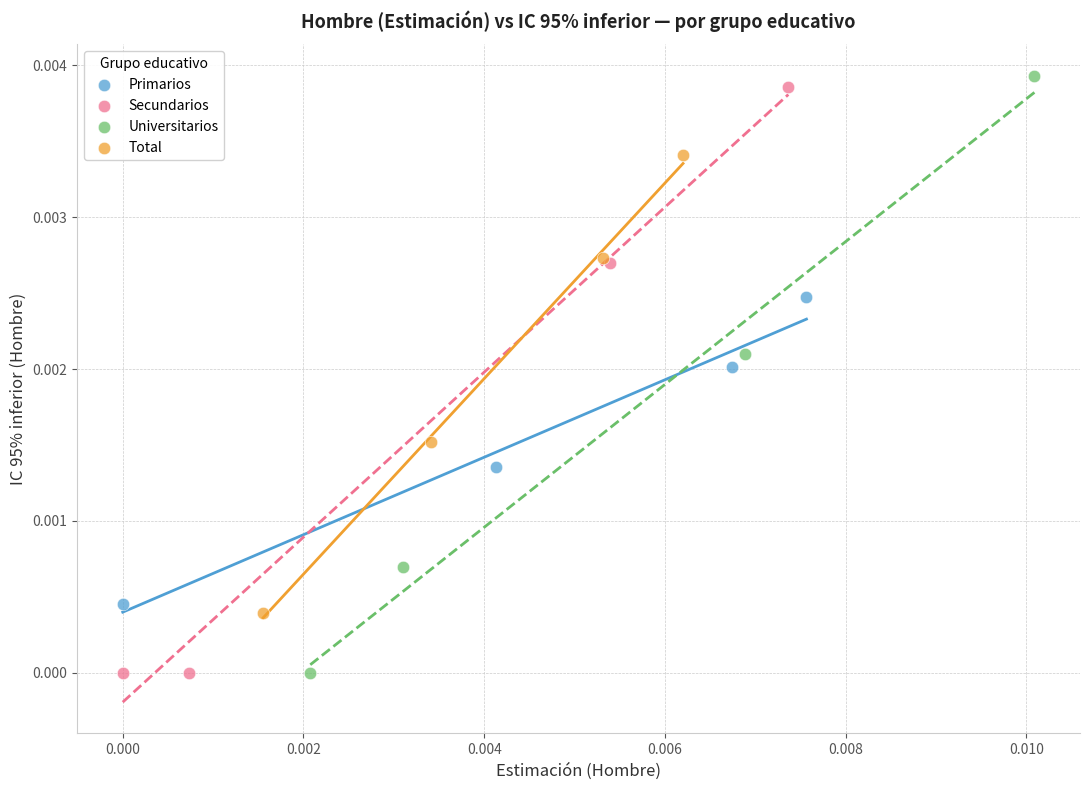

What are all the series names shown in the legend?

Primarios, Secundarios, Universitarios, Total